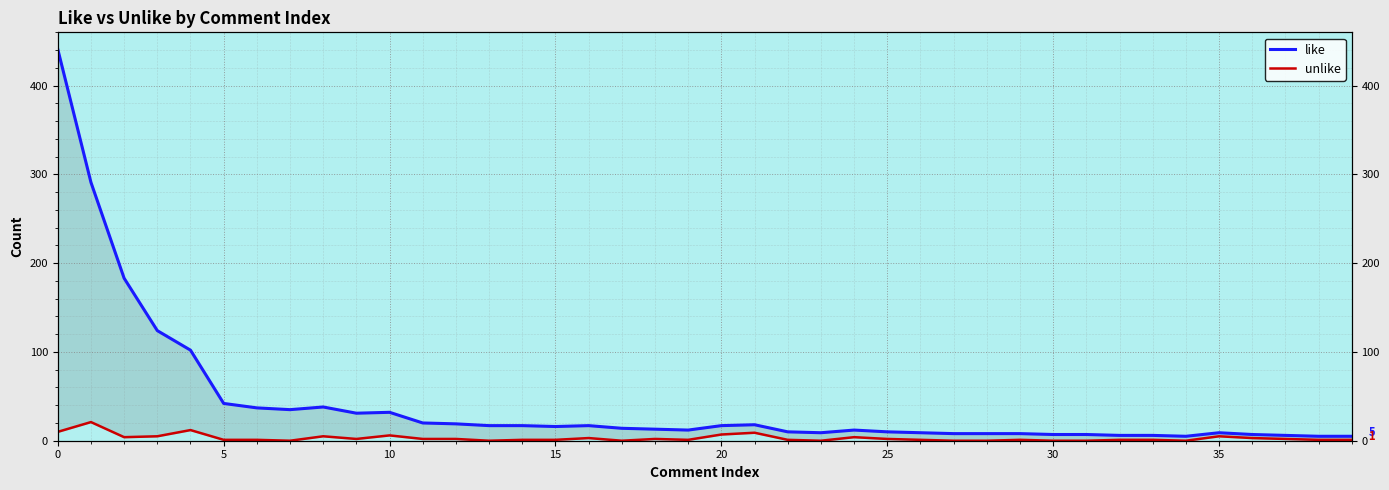

True or false: unlike and like intersect in this chart.

False